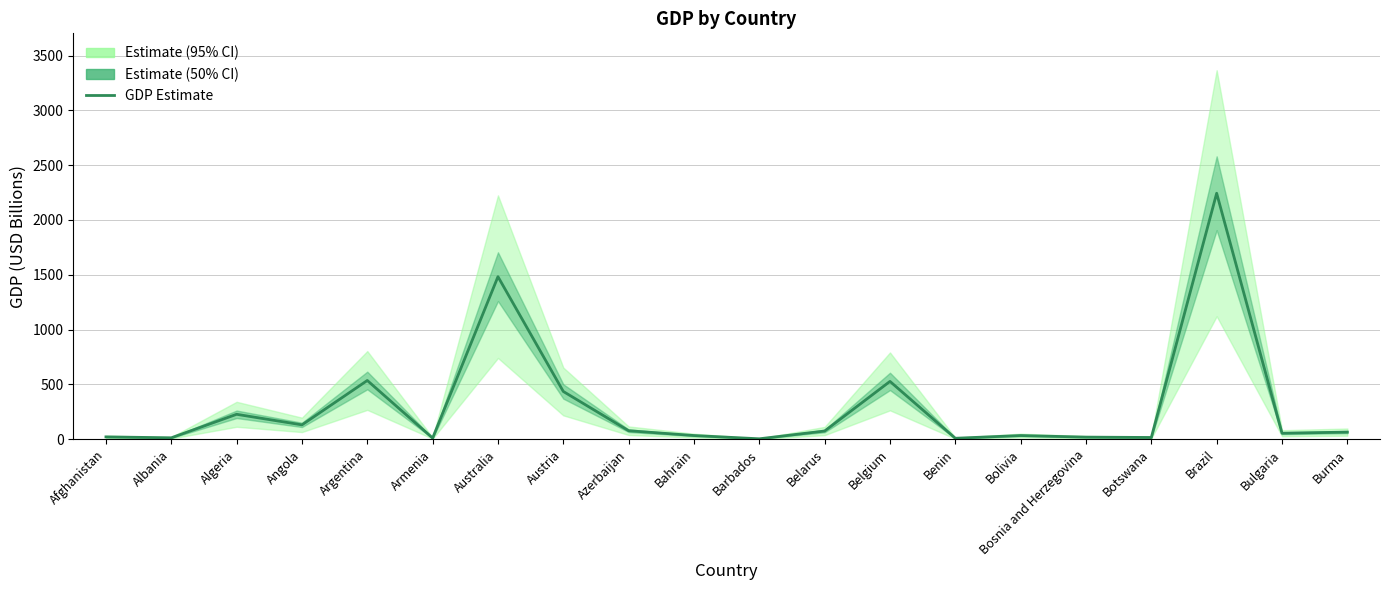

At which label is the value closest to 1124?

Australia